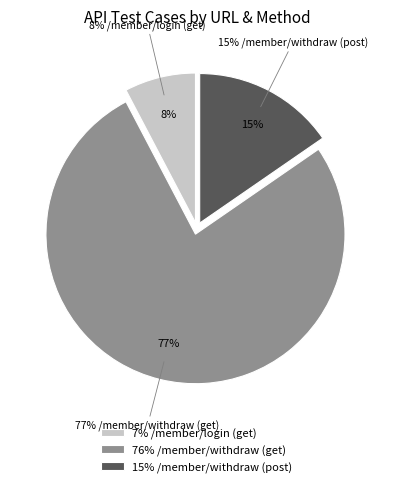

To the nearest percent, what is the difference between the largest and smallest slice percentages?

69%